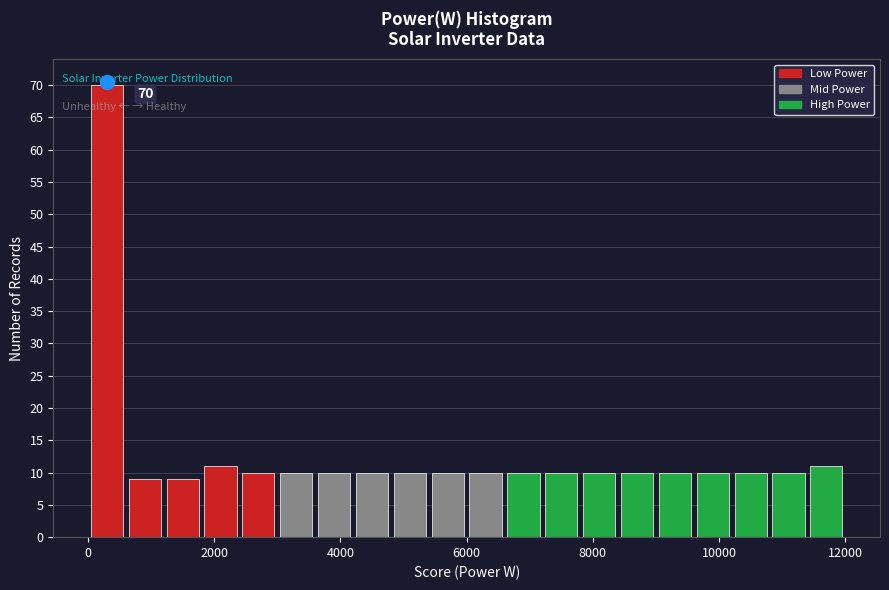

Around what value on the x-axis is the tallest bar? Give the approximate position of its centre, as read against the axis.

400